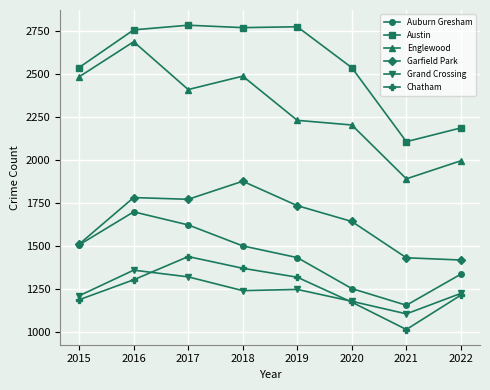

True or false: Chatham and Austin intersect in this chart.

False